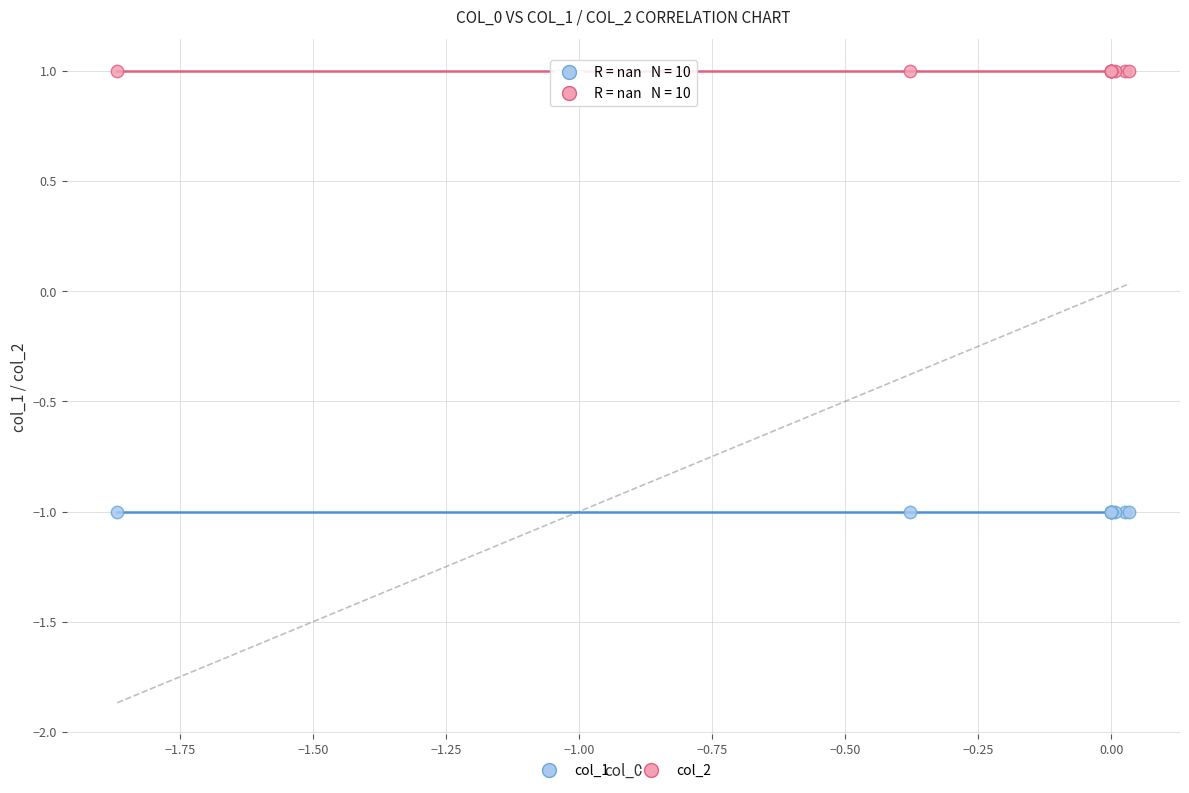

Which series reaches the minimum Y coordinate?

col_1